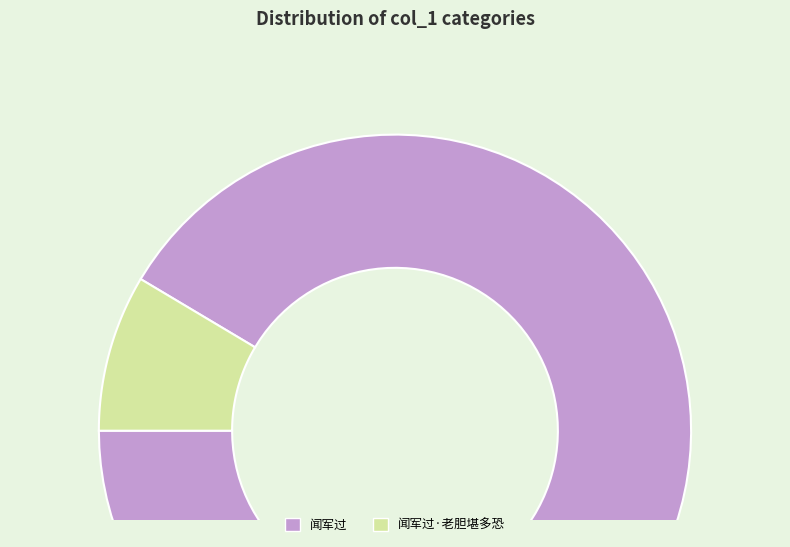

To the nearest percent, what percentage of the pie is 闻军过?

91%